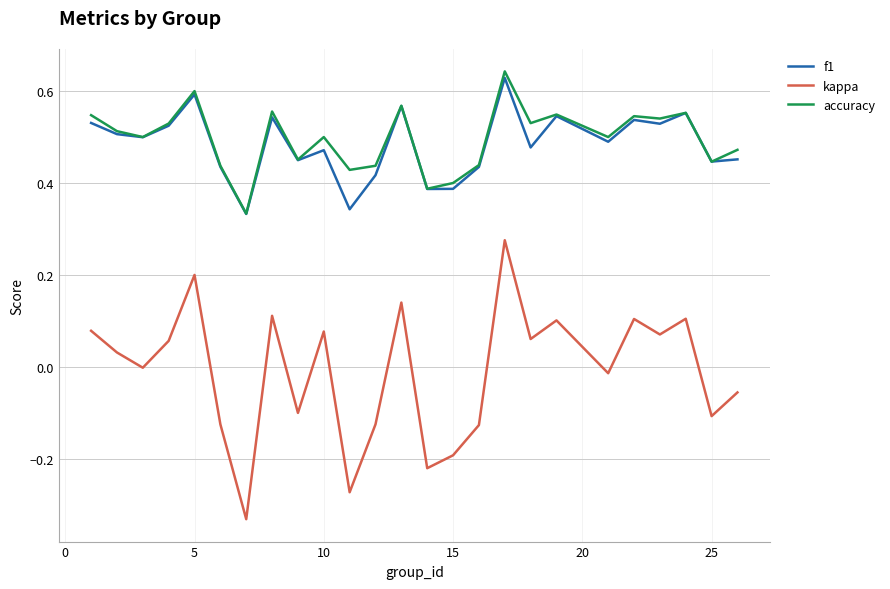

True or false: accuracy and kappa intersect in this chart.

False